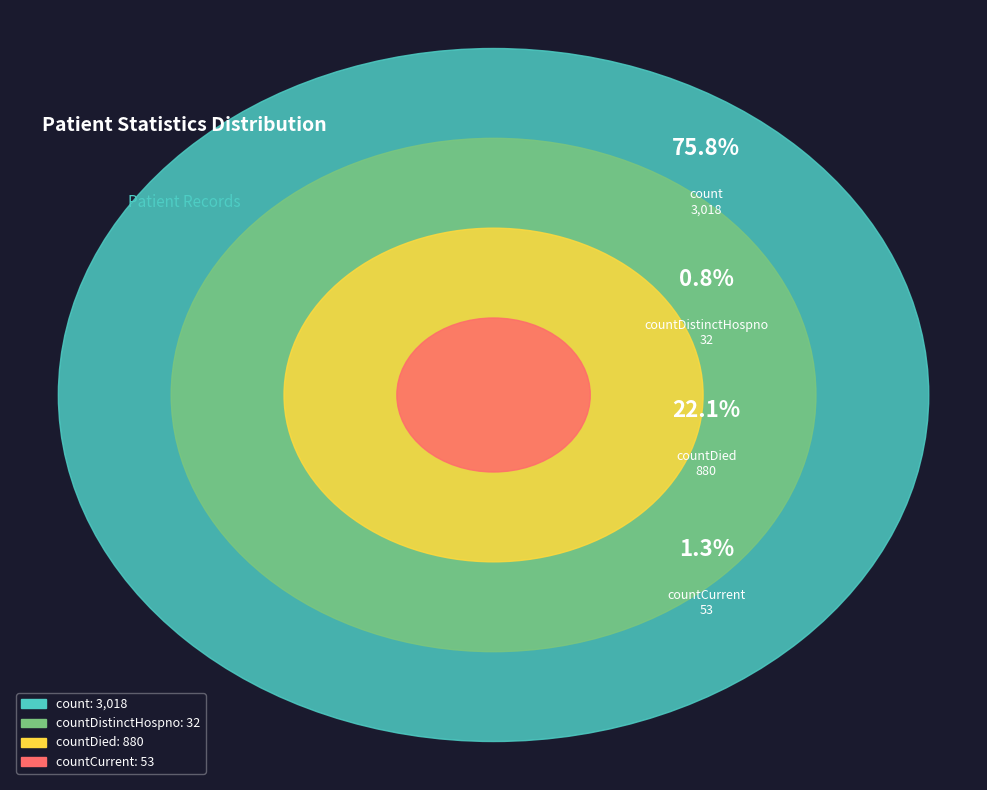

The countDied slice represents 30% of the pie. True or false?

False